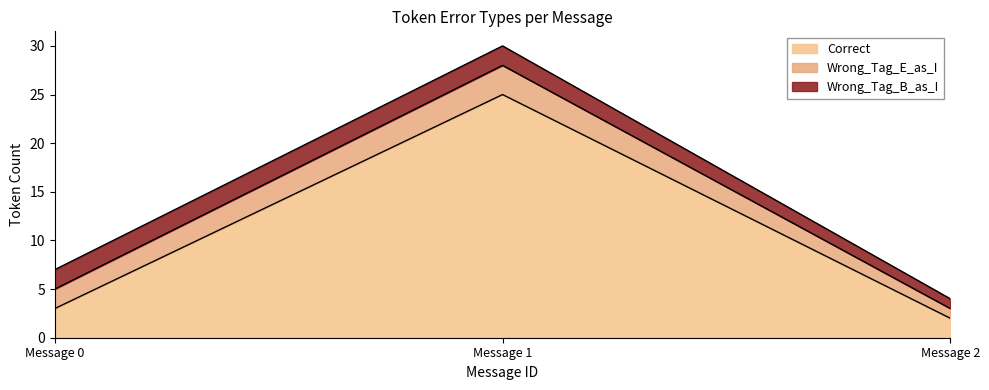

Between Message 1 and Message 0, which is larger?

Message 1